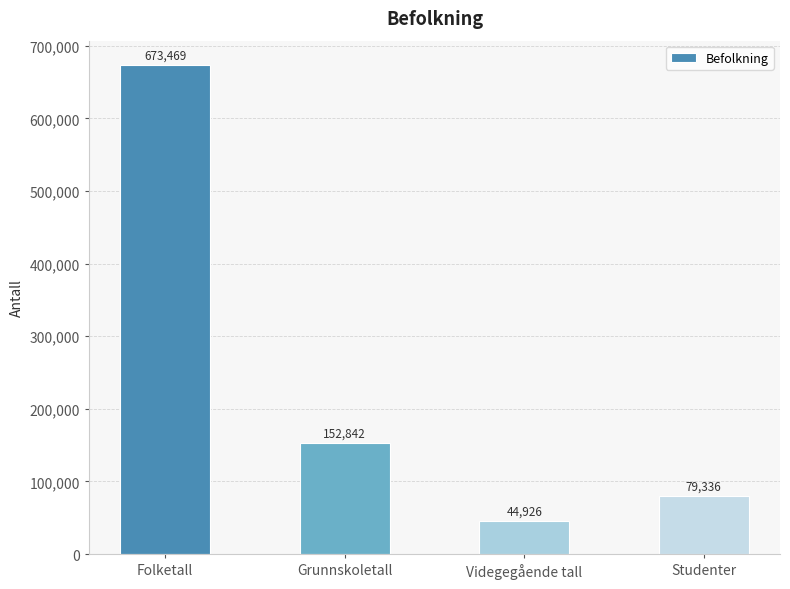

Reading right to left, list all the values displayed in this chart.

79336	44926	152842	673469